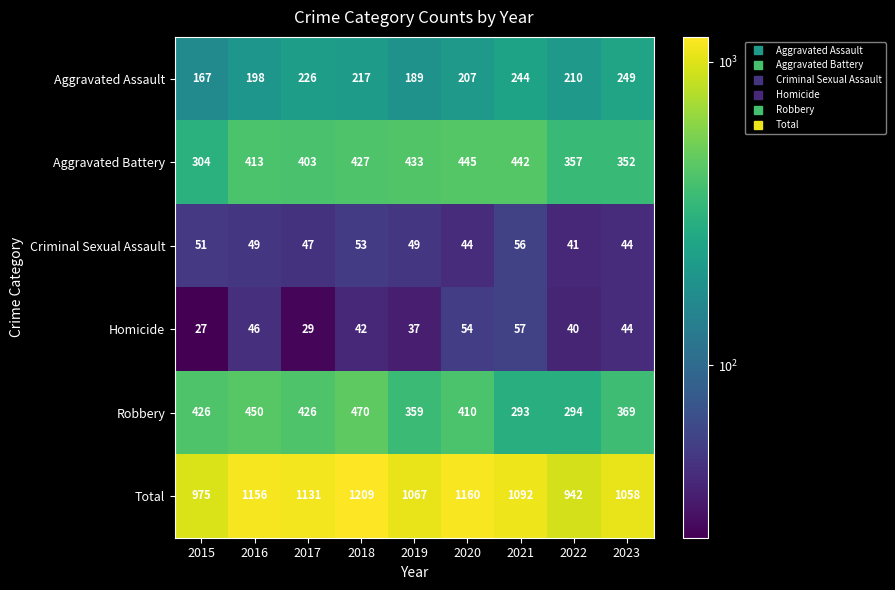

Count the number of data series in this chart.

6